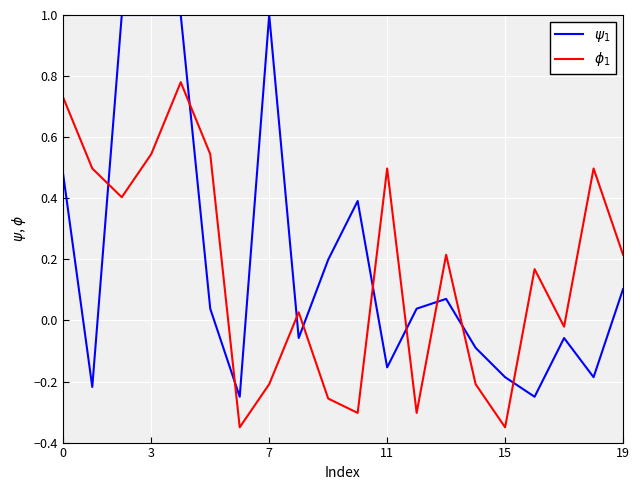

What is the maximum value shown in the chart?

1.0